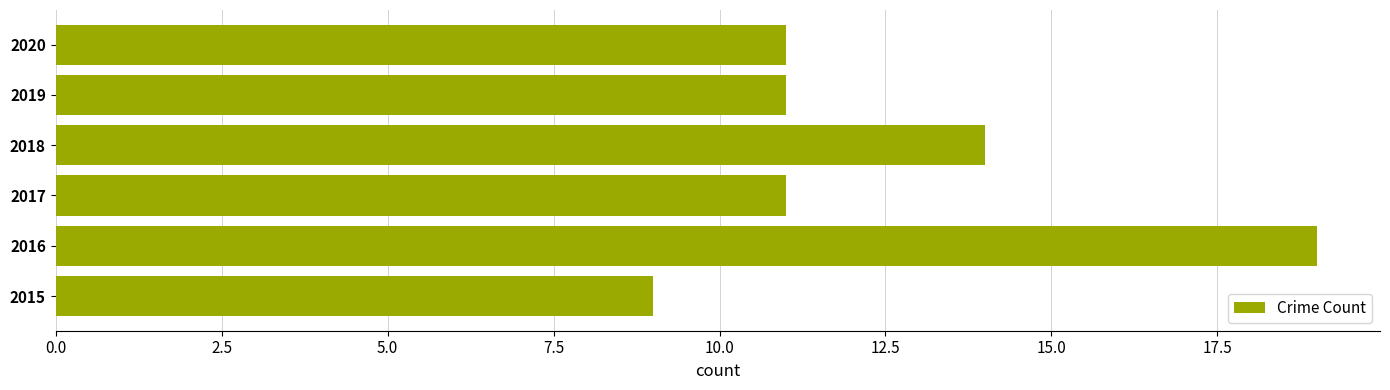

Does the chart contain any negative values?

No